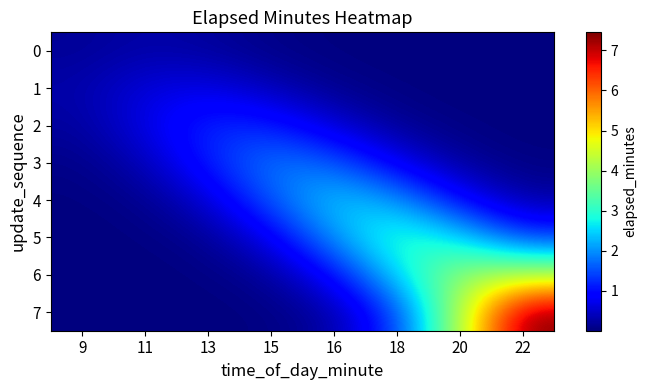

Rank the series at 20 from highest to lowest value.

7, 6, 5, 4, 3, 2, 1, 0